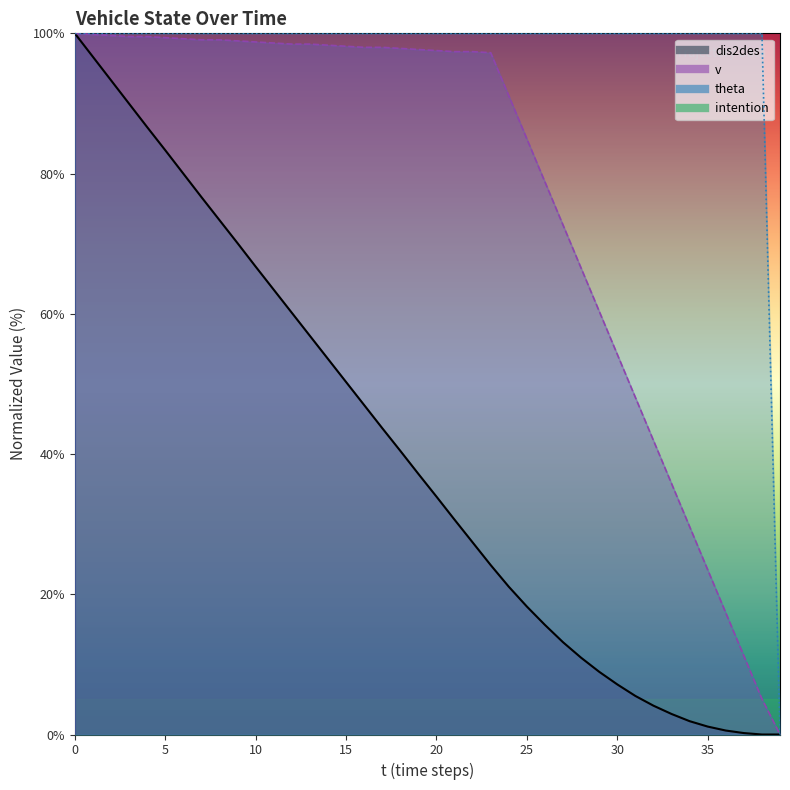

Which series changed the most between 11 and 32?

dis2des